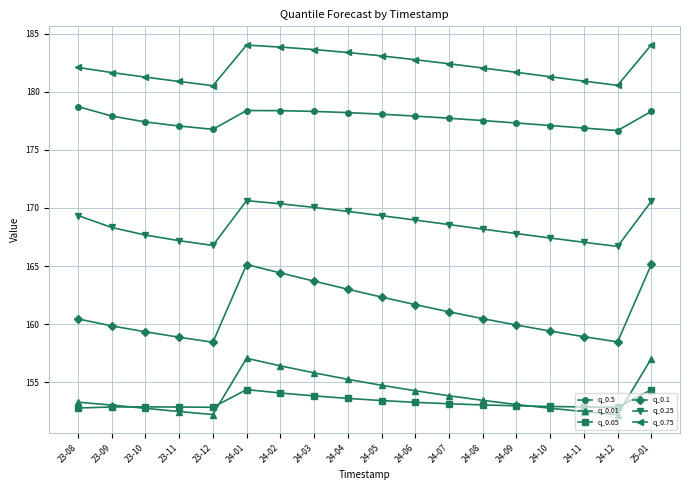

What is the sum of all q_0.25 values?

3034.7